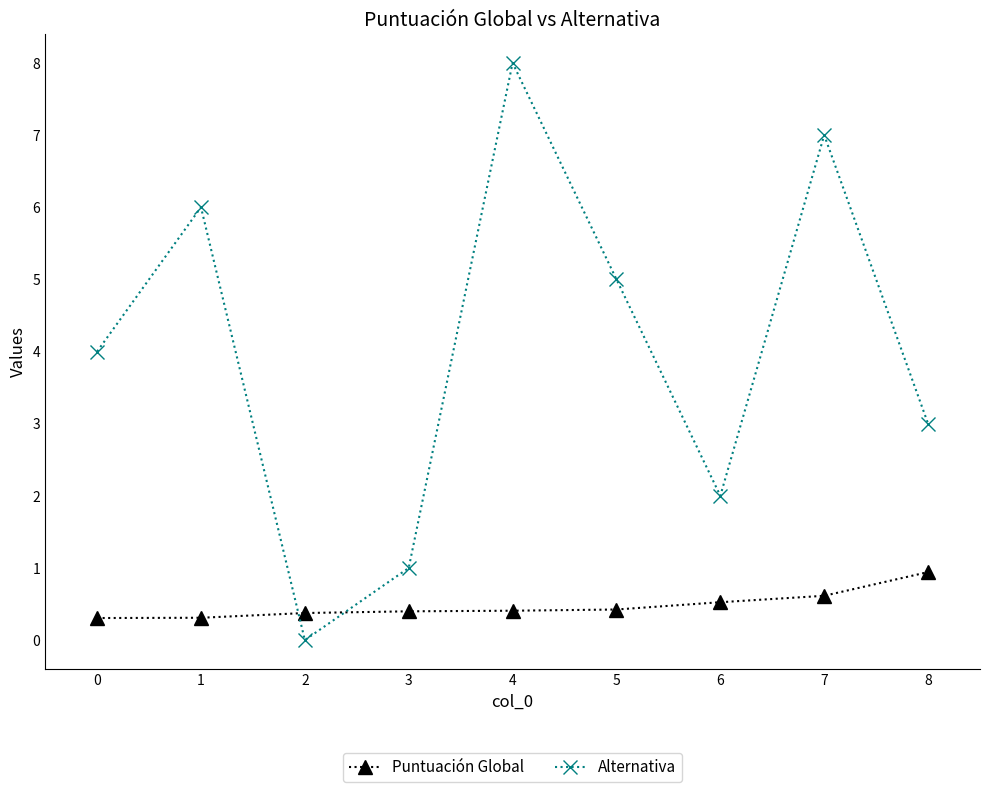

Which series changed the most between 3 and 7?

Alternativa